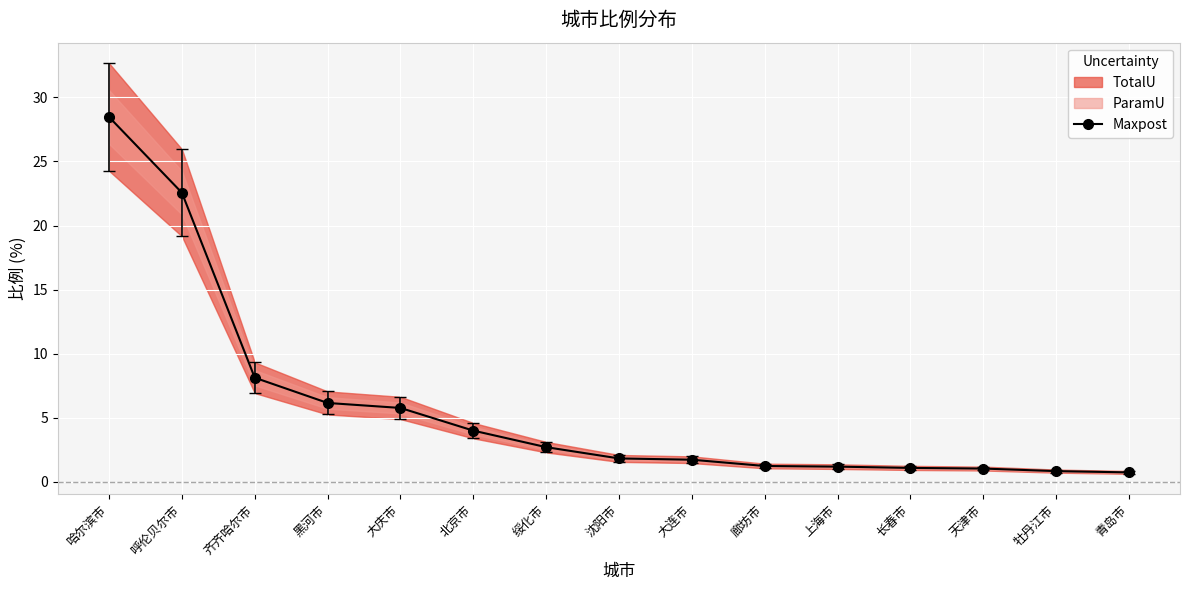

Reading left to right, transcribe all the data shown in this chart.

哈尔滨市=28.5	呼伦贝尔市=22.6	齐齐哈尔市=8.1	黑河市=6.2	大庆市=5.8	北京市=4.0	绥化市=2.7	沈阳市=1.8	大连市=1.7	廊坊市=1.2	上海市=1.2	长春市=1.1	天津市=1.0	牡丹江市=0.8	青岛市=0.7